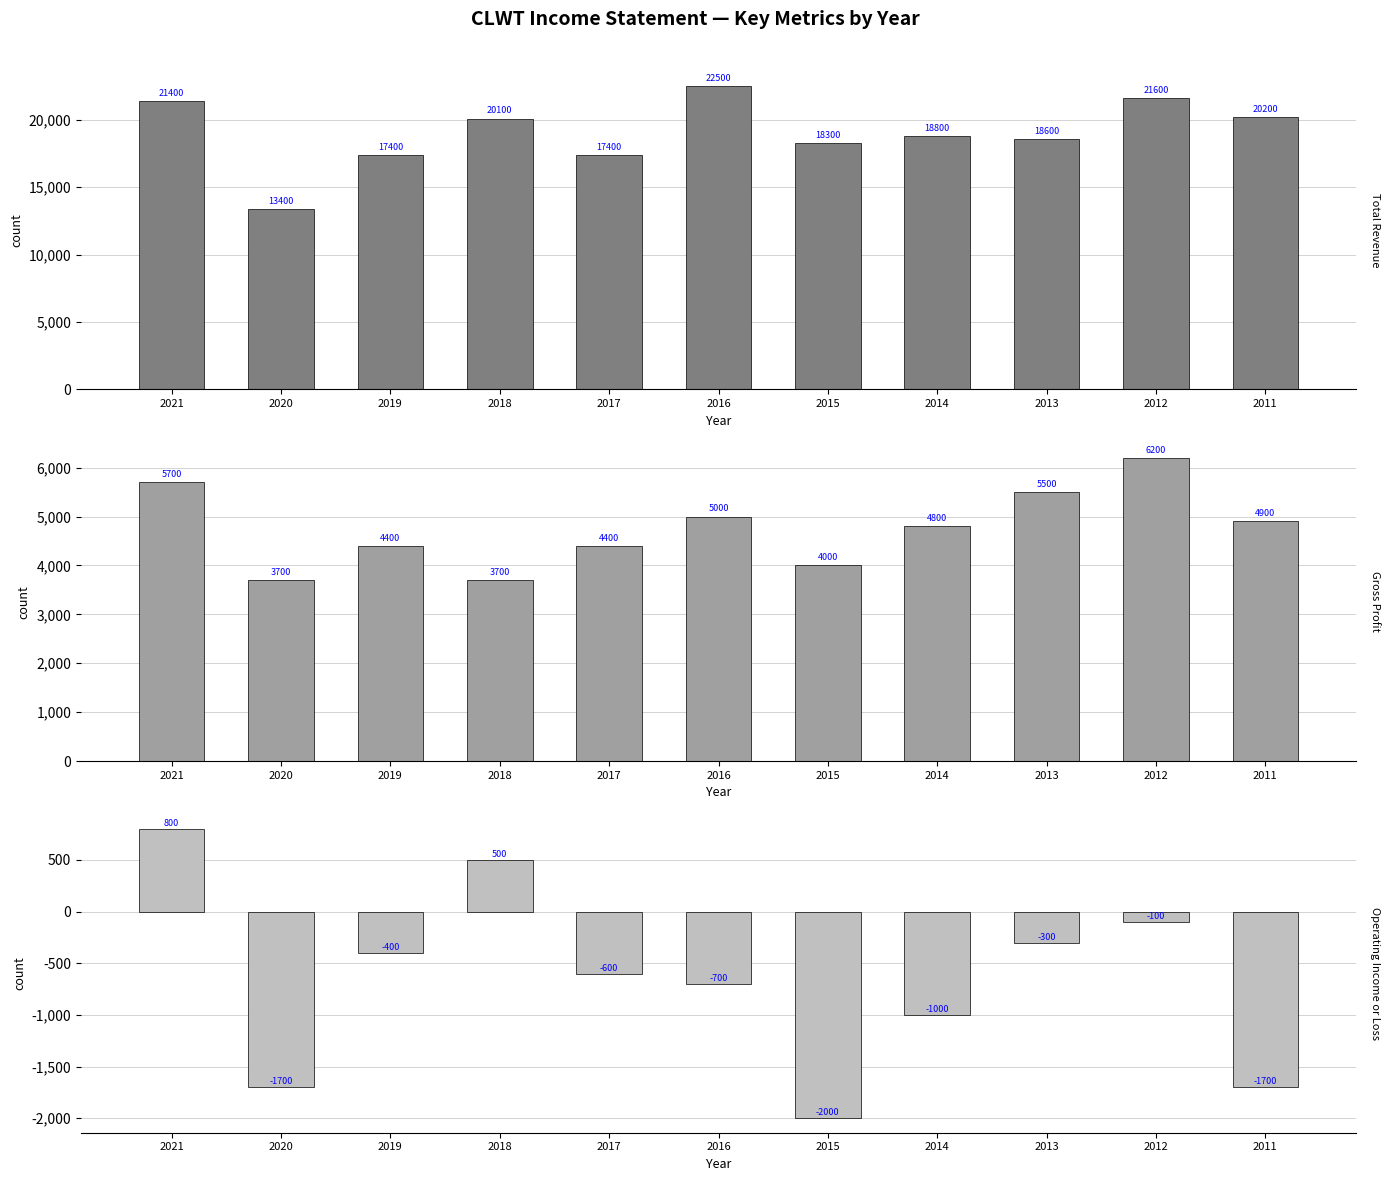

What is the sum of all Operating Income or Loss values?

-7200